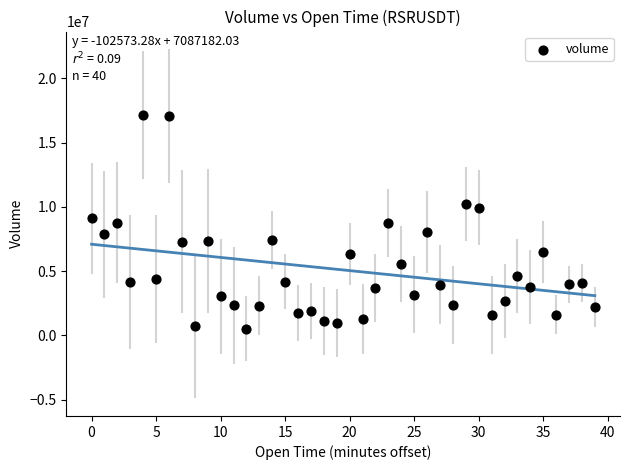

How many points are shown in the scatter plot?

40